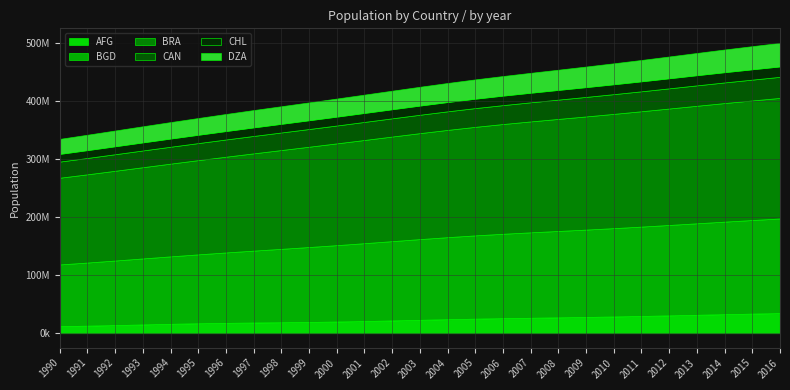

What is the greatest value displayed?

207652865